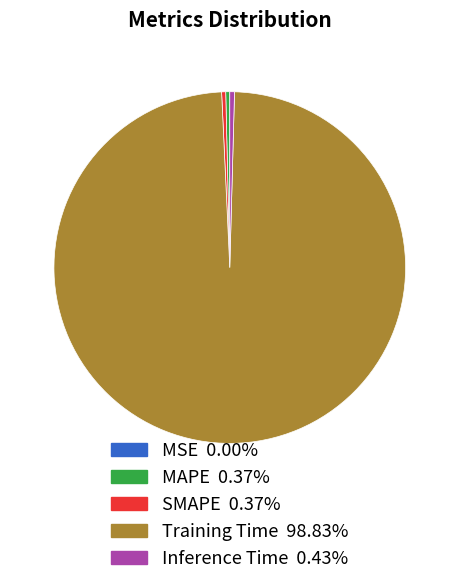

Combined, do SMAPE and Training Time account for over 50%?

Yes